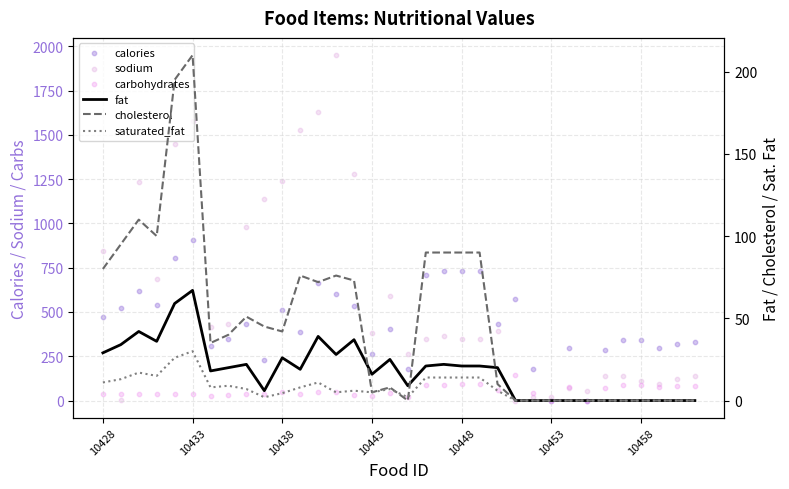

Which series reaches the maximum Y coordinate?

sodium